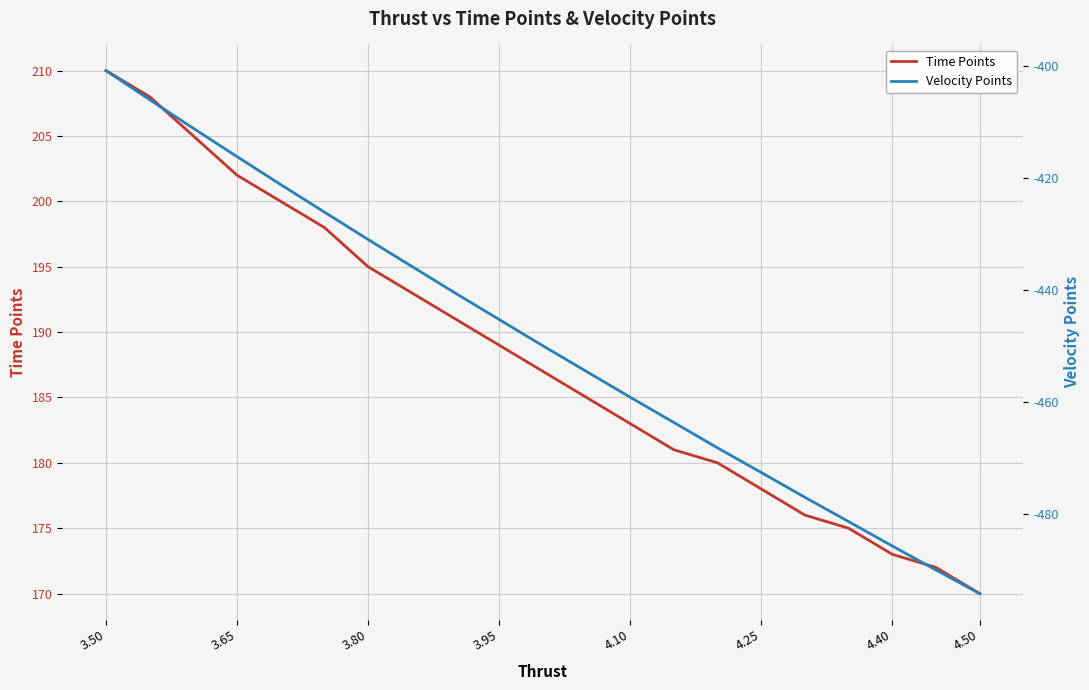

What position from the right is 4.10?

18